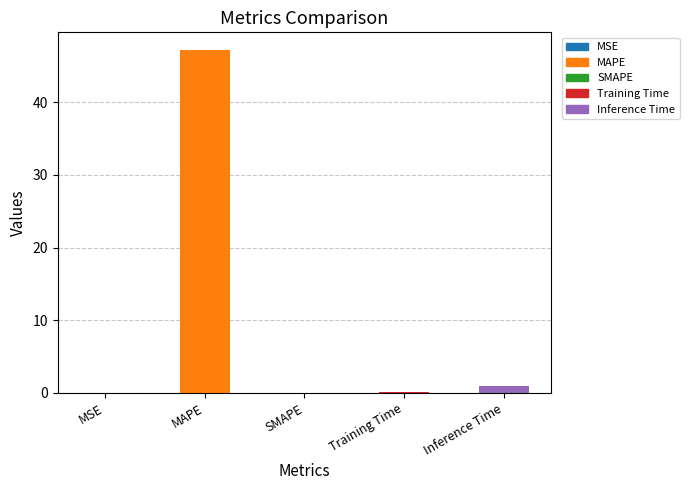

What is the sum of all values?

48.3